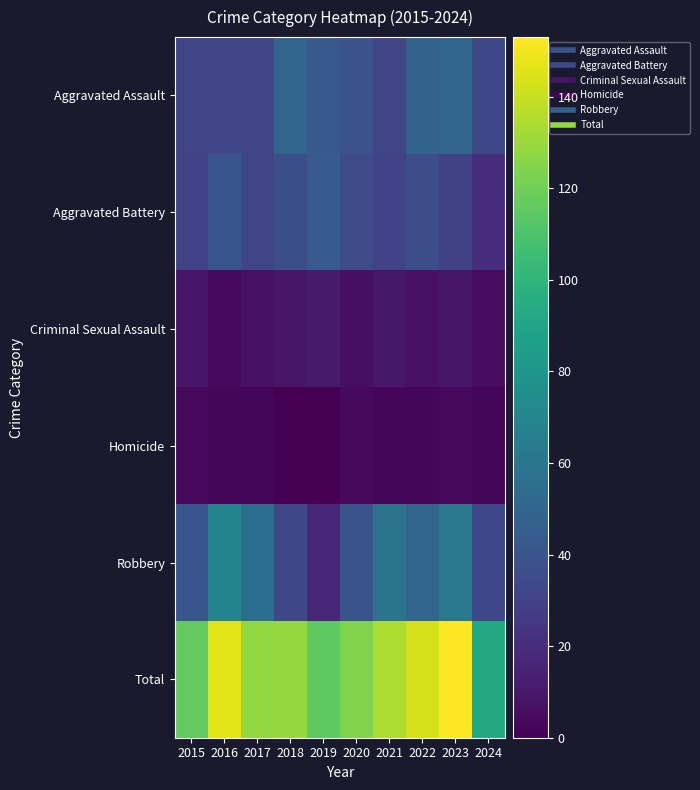

Rank the series at 2016 from lowest to highest value.

Homicide, Criminal Sexual Assault, Aggravated Assault, Aggravated Battery, Robbery, Total